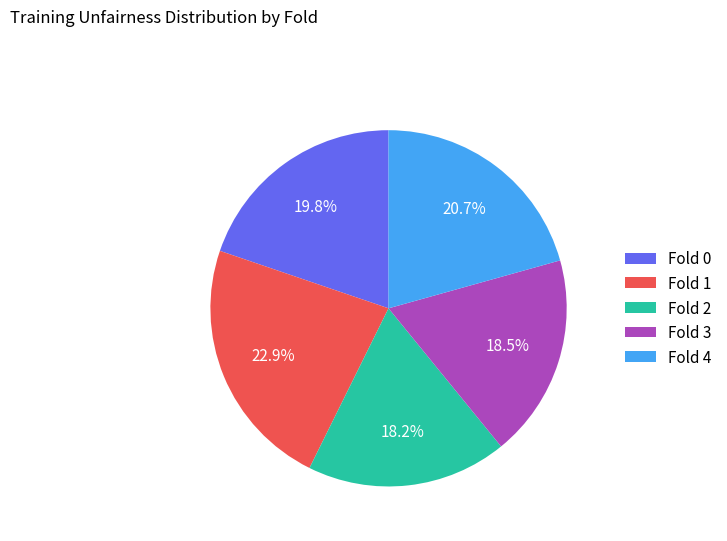

Is Fold 1 the majority of the pie?

No